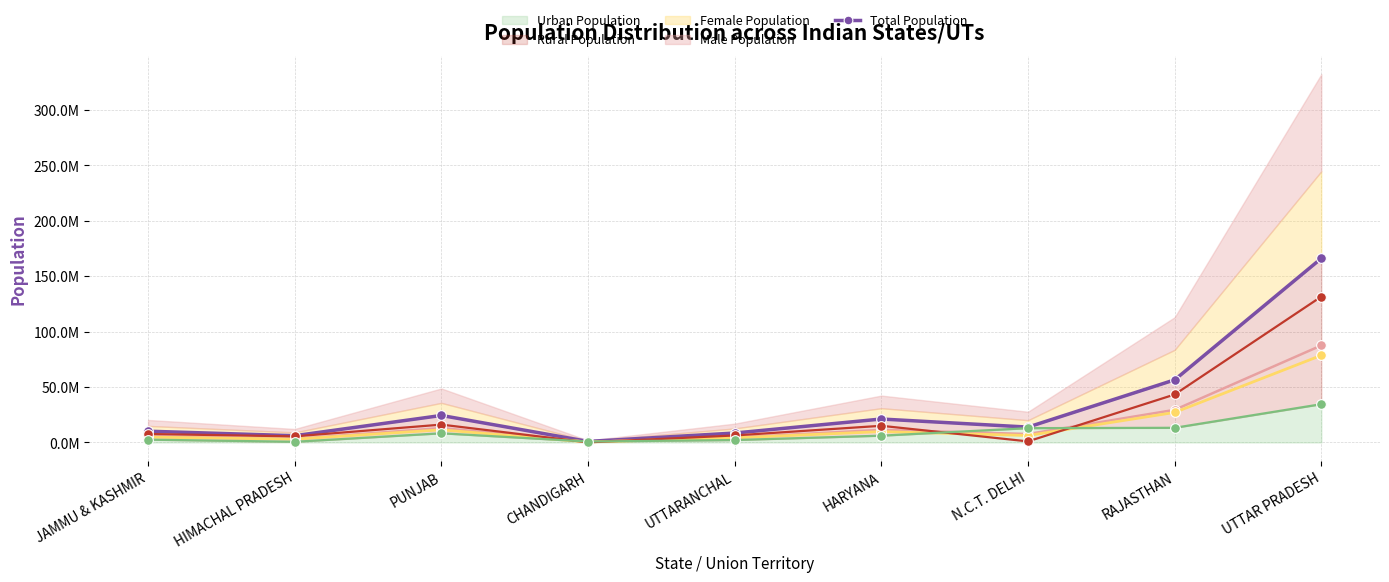

Read the Rural Population value at JAMMU & KASHMIR.

7627062